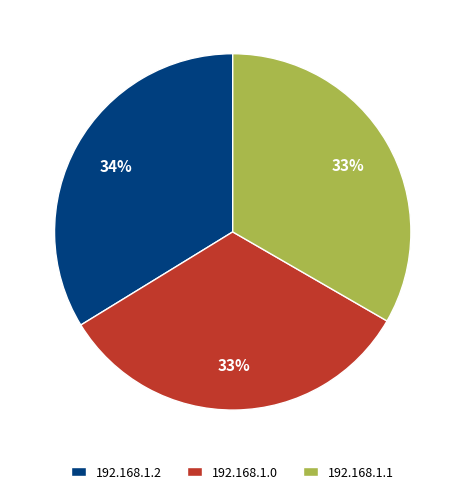

Approximately how many times larger is the value at 192.168.1.0 compared to 192.168.1.2?

1.0